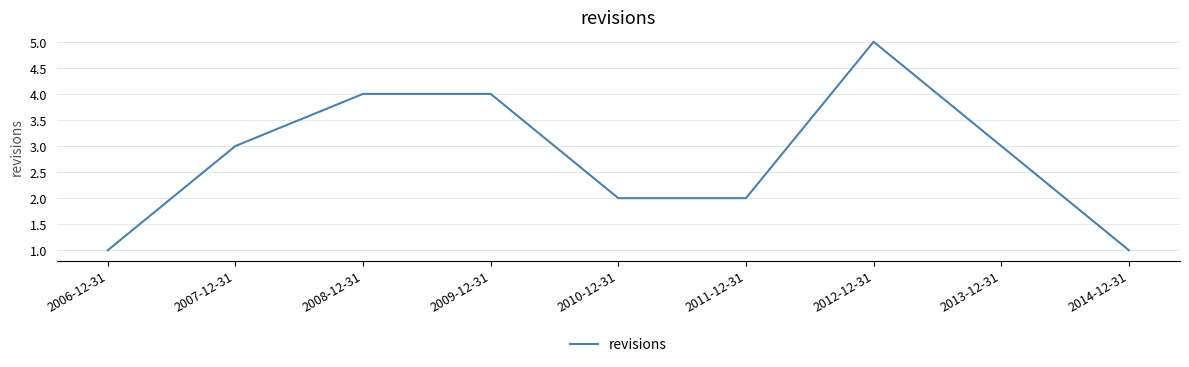

Reading right to left, list all the values displayed in this chart.

2014-12-31=1	2013-12-31=3	2012-12-31=5	2011-12-31=2	2010-12-31=2	2009-12-31=4	2008-12-31=4	2007-12-31=3	2006-12-31=1